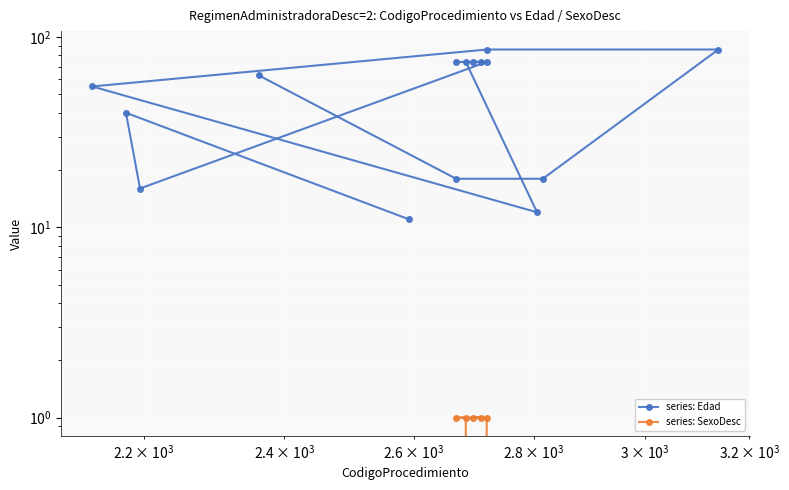

How many values in the series: SexoDesc series exceed 0?

5